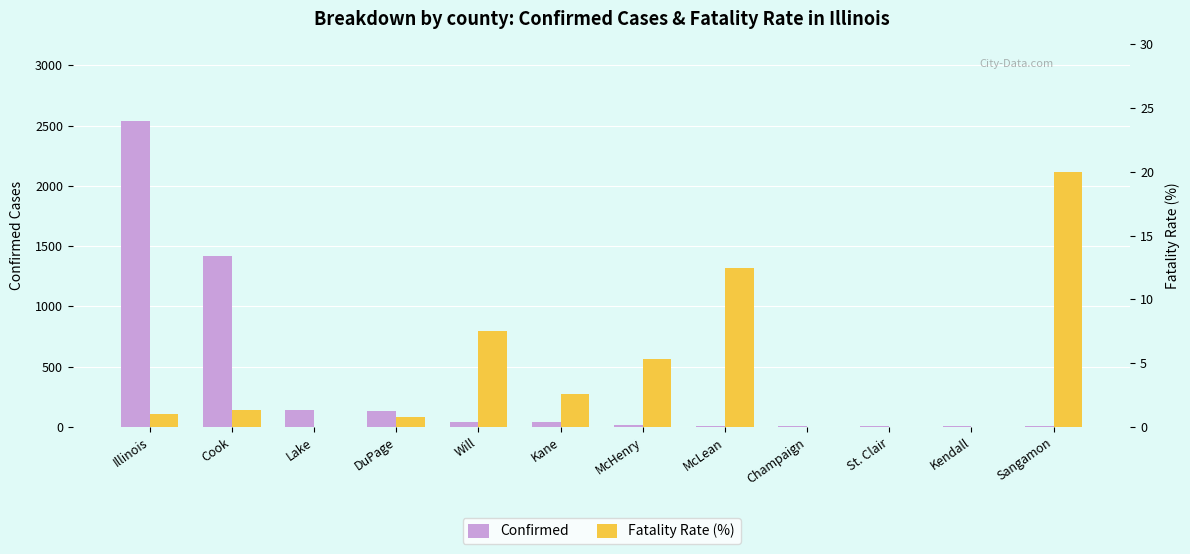

What is the label of the 2nd bar from the left?

Cook